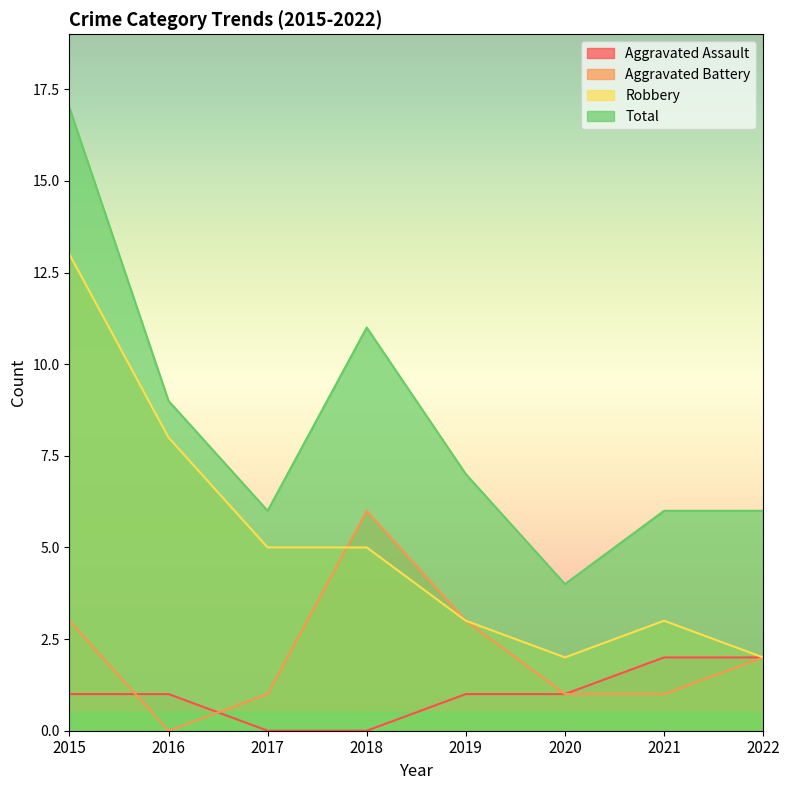

Rank the series by their maximum value, from highest to lowest.

Total, Robbery, Aggravated Battery, Aggravated Assault